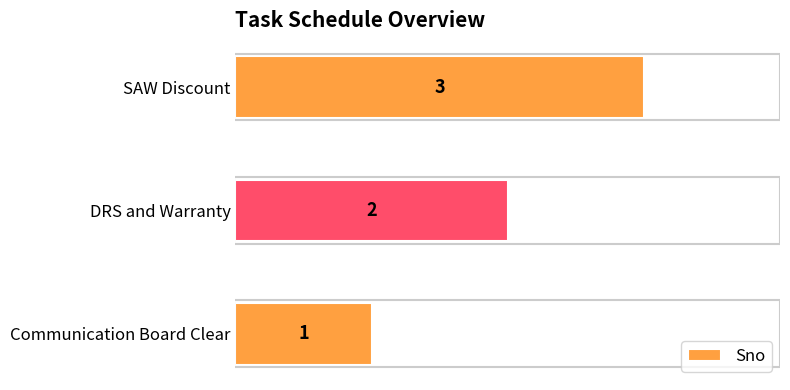

Are the bars grouped side by side (vs. stacked)?

No